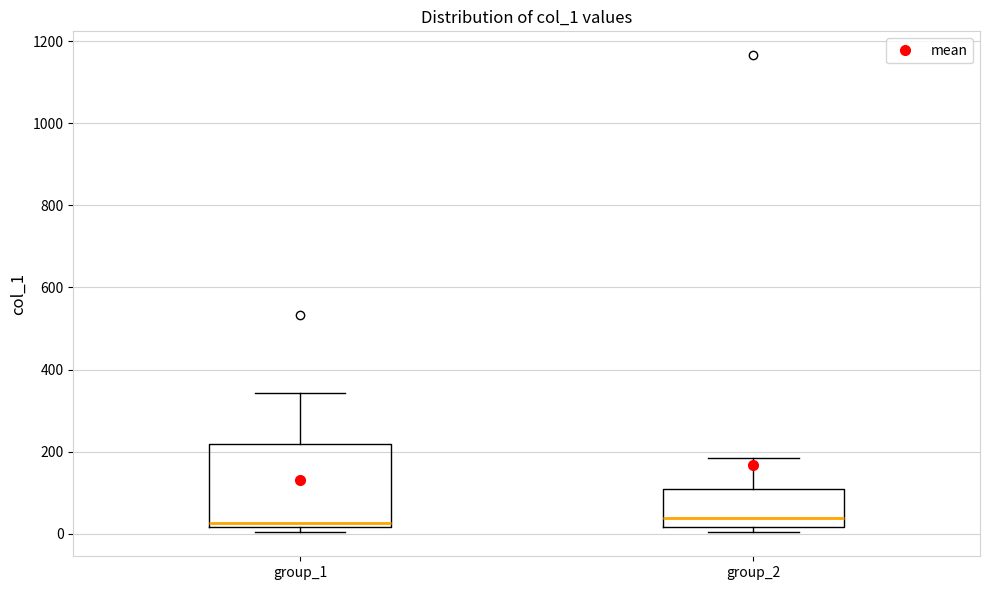

Where is the upper edge of the box for group_1 on the y-axis? The values are not printed on the chart, so give them approximately, as read against the axis.

220